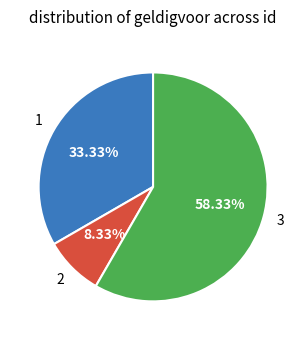

To the nearest percent, what portion does 2 represent?

8%